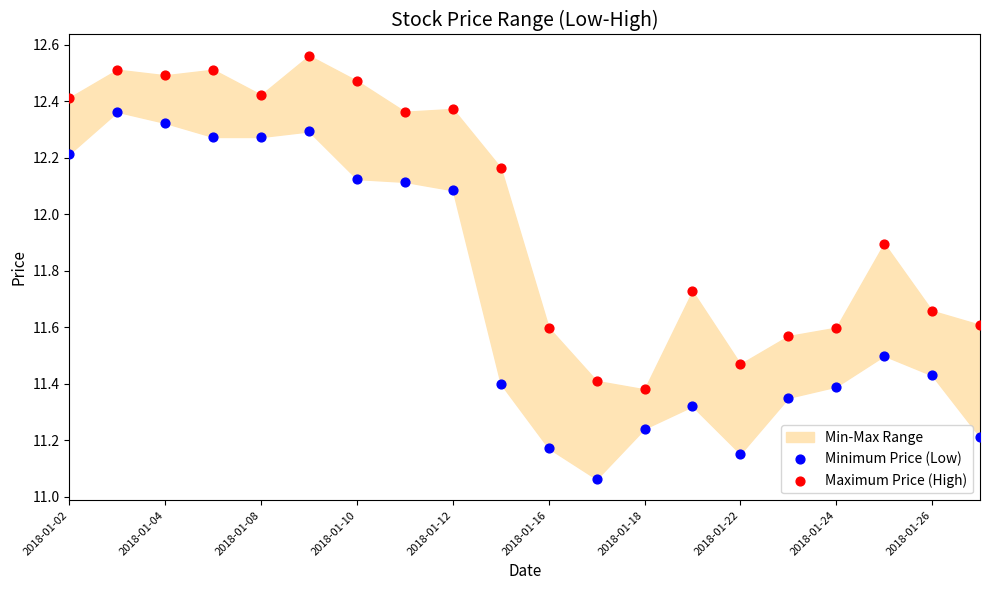

Which series reaches the minimum Y coordinate?

Minimum Price (Low)